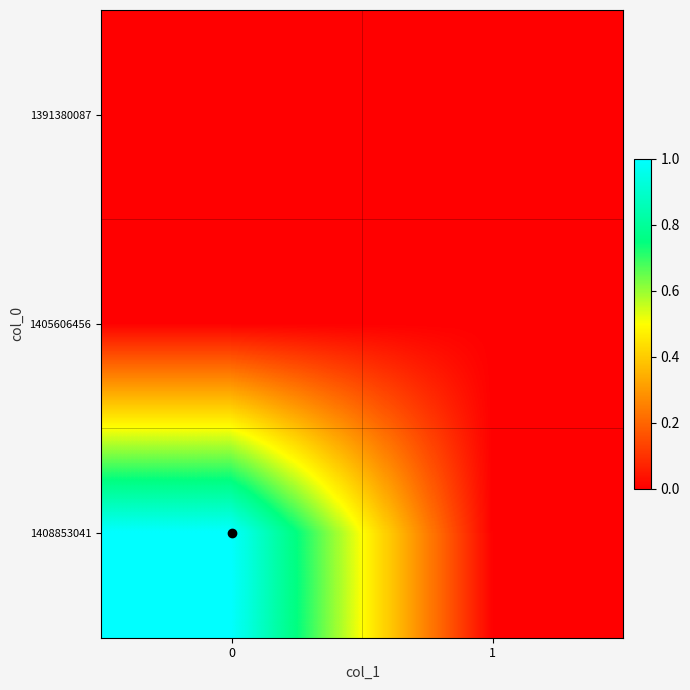

Reading left to right, transcribe all the data shown in this chart.

row_0: 0	0
row_1: 0	0
row_2: 1	0